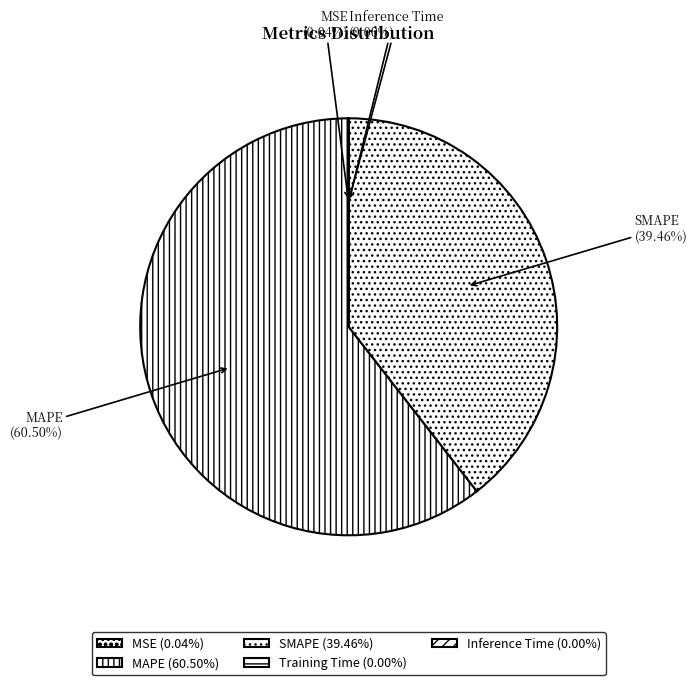

How much of the chart is everything except MAPE?

39.5%